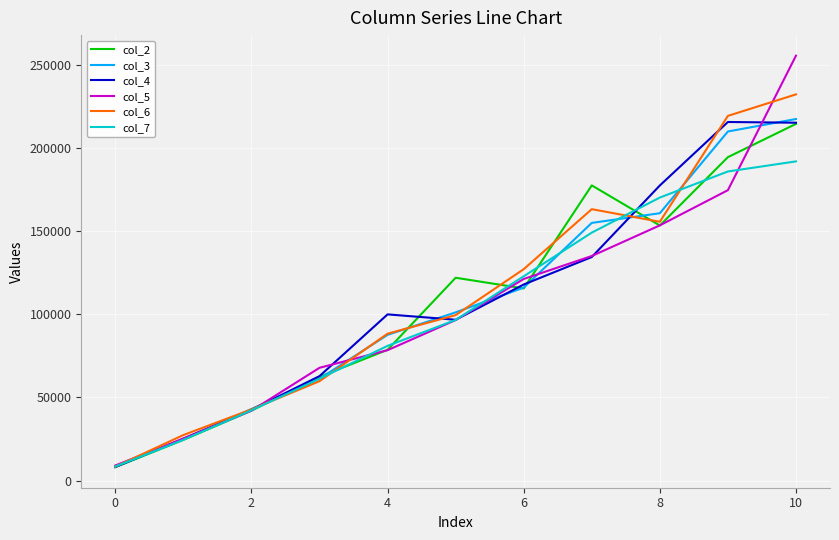

What is the smallest value displayed?

8046